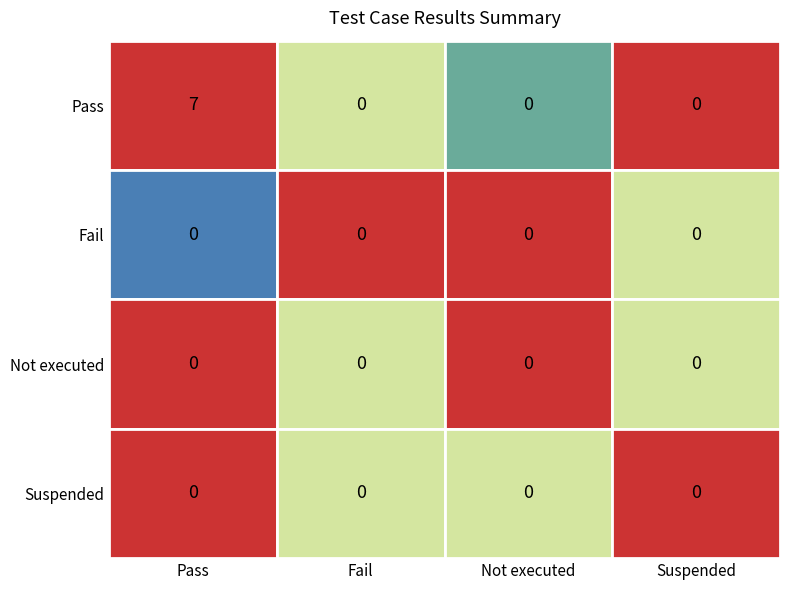

What is the sum of the Pass values at Pass and Suspended?

7